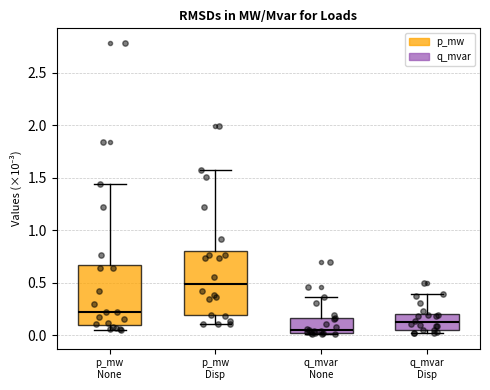

Which box has the lowest median line?

q_mvar None